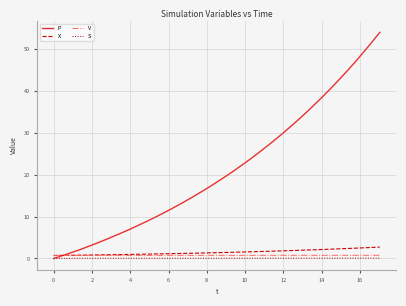

True or false: V and S cross at least once.

False